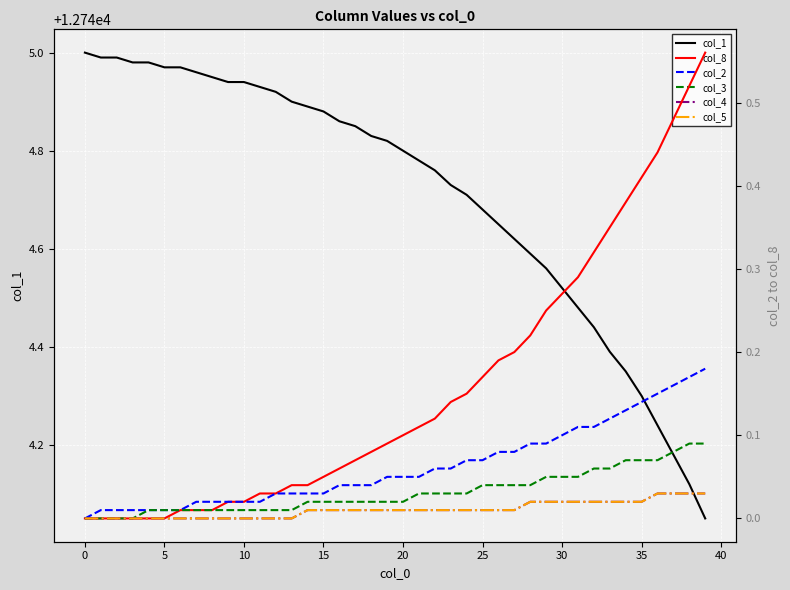

What are all the series names shown in the legend?

col_1, col_8, col_2, col_3, col_4, col_5